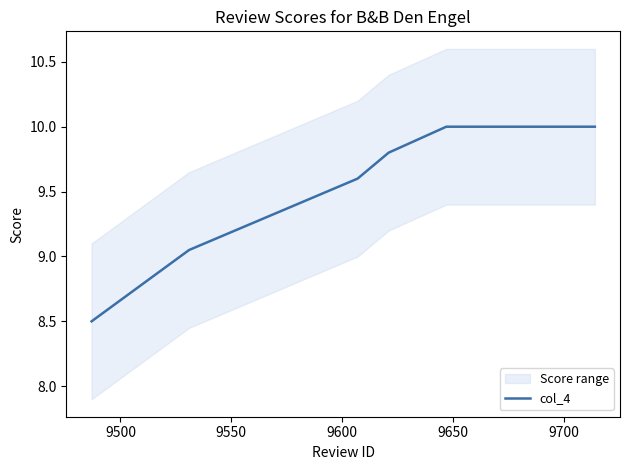

What is the lowest value of the col_4 series?

8.5